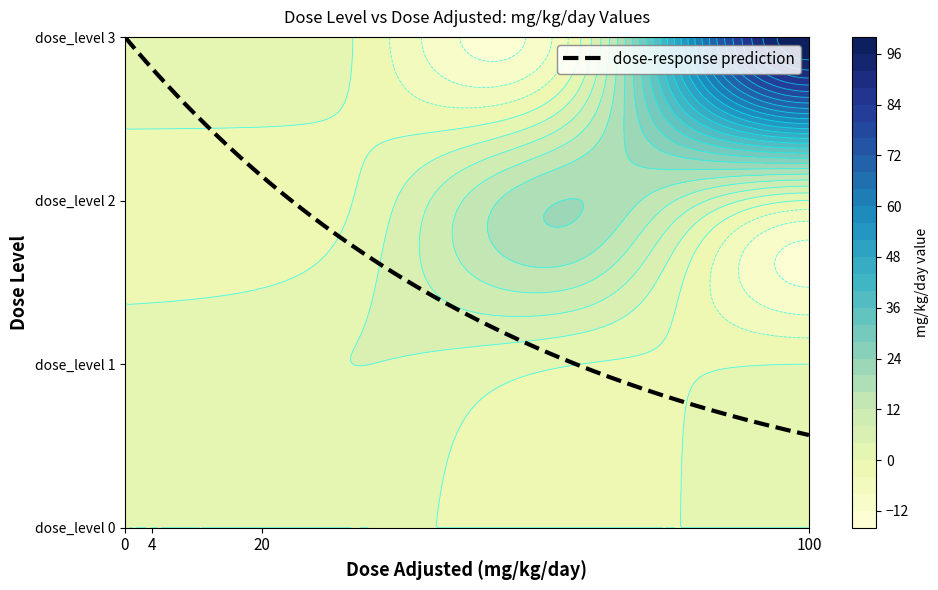

What is the total value across all series at 2?

60.0